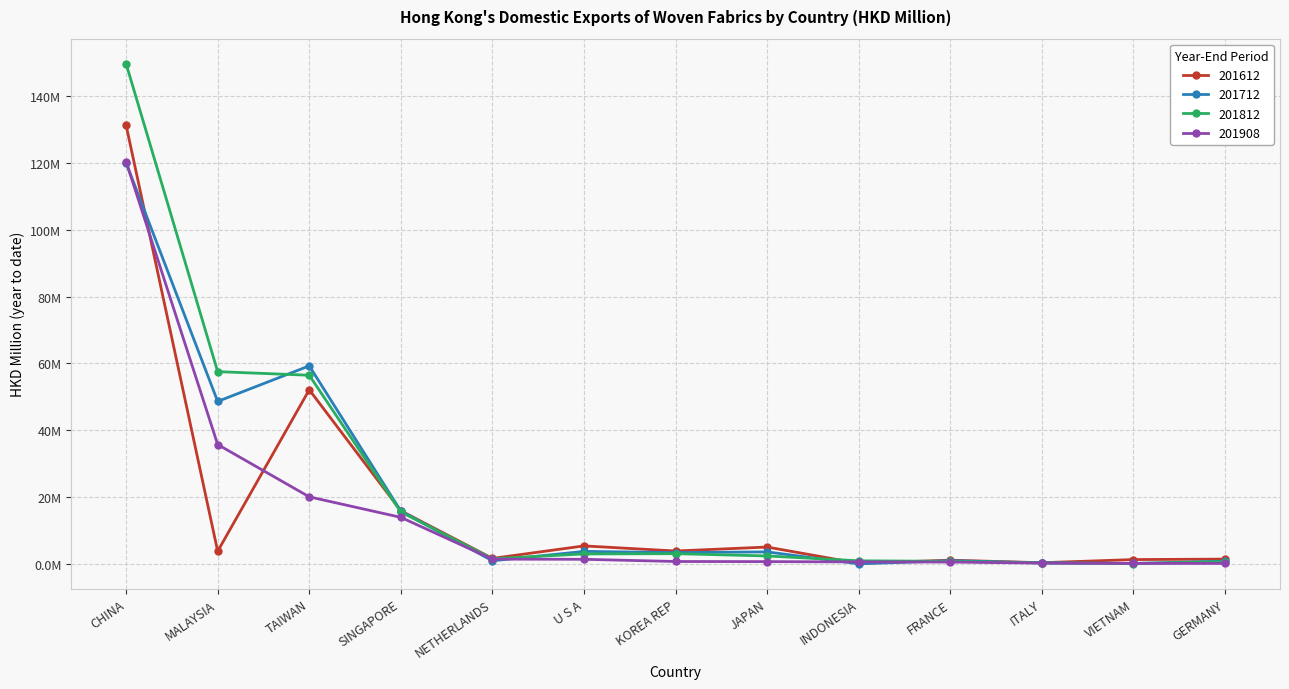

Reading right to left, extract all data points from this chart.

201612: GERMANY=1.4	VIETNAM=1.3	ITALY=0.3	FRANCE=1.1	INDONESIA=0.1	JAPAN=5.0	KOREA REP=3.8	U S A=5.4	NETHERLANDS=1.6	SINGAPORE=15.9	TAIWAN=52.1	MALAYSIA=3.8	CHINA=131.3
201712: GERMANY=0.8	VIETNAM=0.1	ITALY=0.3	FRANCE=0.9	INDONESIA=0.0	JAPAN=3.6	KOREA REP=3.4	U S A=3.7	NETHERLANDS=0.9	SINGAPORE=15.8	TAIWAN=59.3	MALAYSIA=48.6	CHINA=120.0
201812: GERMANY=0.6	VIETNAM=0.1	ITALY=0.3	FRANCE=0.8	INDONESIA=0.9	JAPAN=2.4	KOREA REP=3.0	U S A=3.0	NETHERLANDS=1.5	SINGAPORE=15.5	TAIWAN=56.4	MALAYSIA=57.5	CHINA=149.7
201908: GERMANY=0.1	VIETNAM=0.1	ITALY=0.2	FRANCE=0.5	INDONESIA=0.6	JAPAN=0.7	KOREA REP=0.7	U S A=1.4	NETHERLANDS=1.4	SINGAPORE=13.9	TAIWAN=20.1	MALAYSIA=35.7	CHINA=120.4